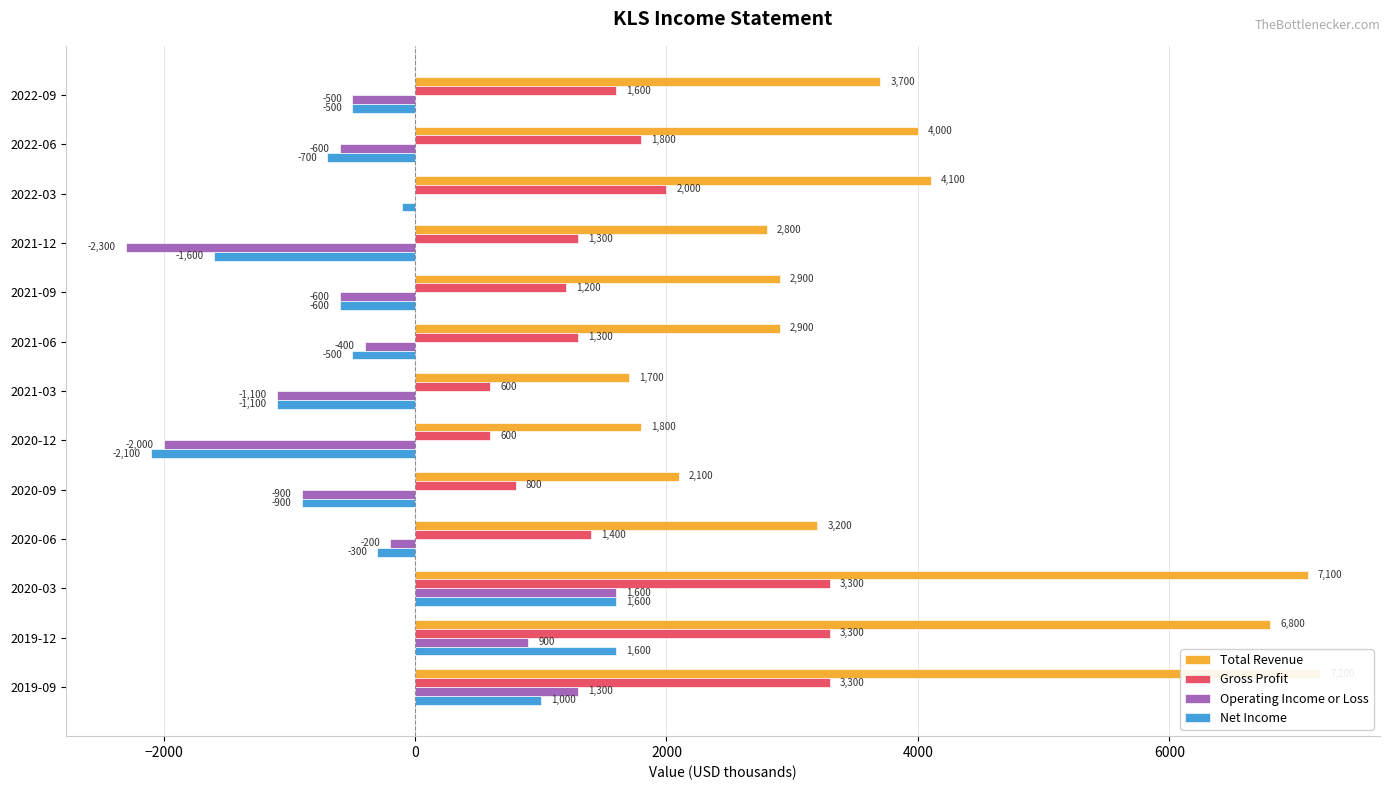

Between 2019-09 and 2020-12, which is larger?

2019-09